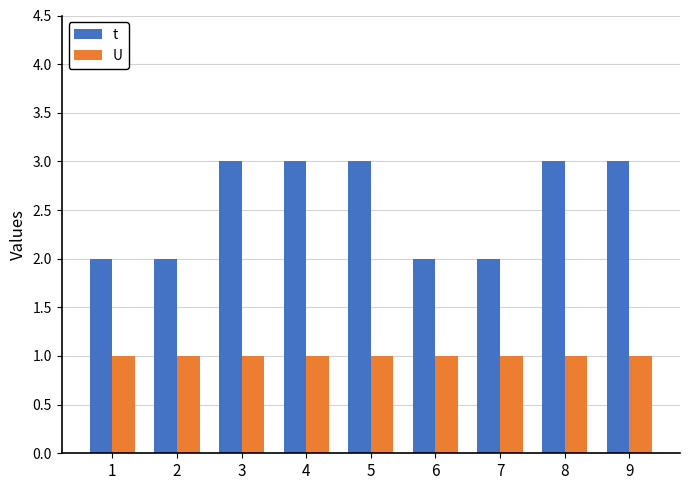

Does the chart contain stacked bars?

No